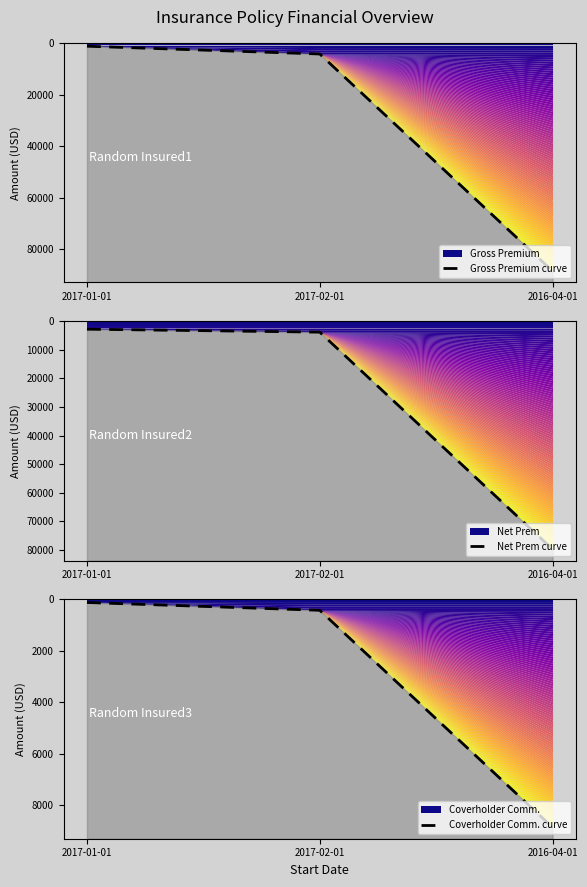

Reading left to right, list all the values displayed in this chart.

Gross Premium curve: 1245.0	4268.0	88550.0
Net Prem curve: 2808.1	3841.2	79695.0
Coverholder Comm. curve: 124.5	426.8	8855.0